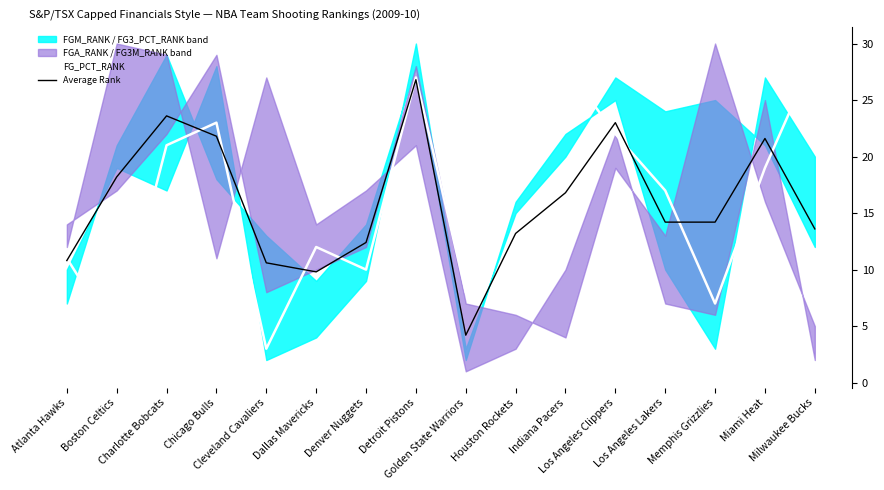

True or false: FG_PCT_RANK and Average Rank intersect in this chart.

True